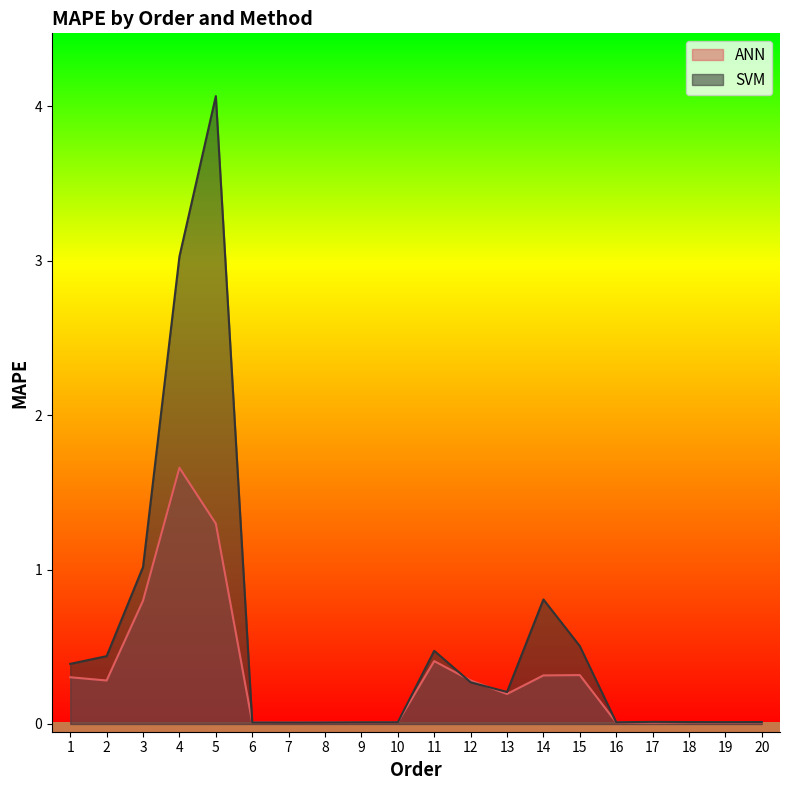

True or false: ANN has more than 1 interior local peaks.

True